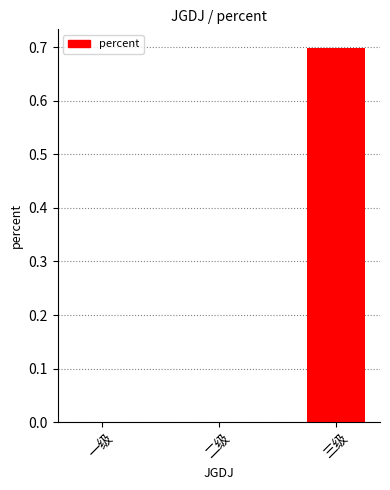

Reading right to left, transcribe all the data shown in this chart.

三级=0.7	二级=0.0	一级=0.0